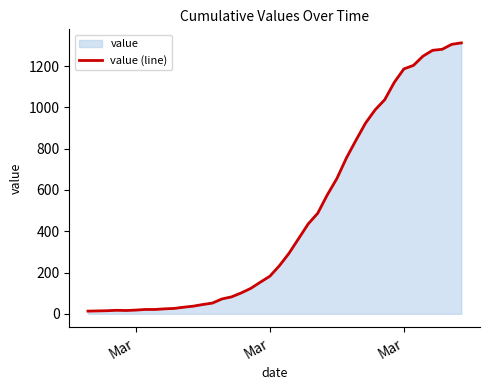

How many points are lower than both their immediate neighbors (excluding endpoints)?

1